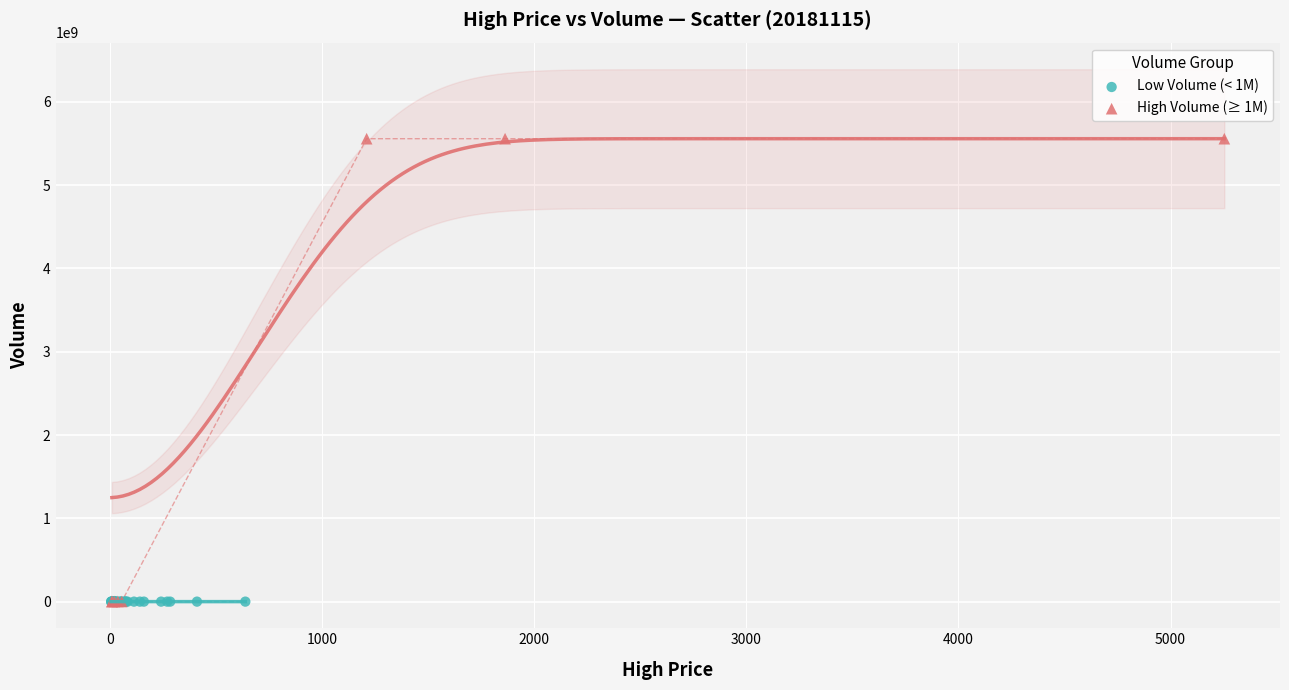

Which series has the largest Y range (max minus min)?

High Volume (≥ 1M)